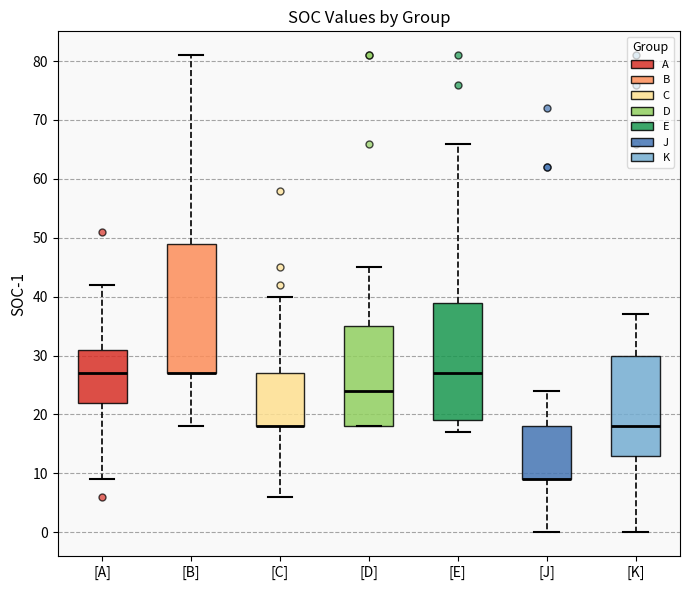

Reading left to right, read every box against the y-axis: the position of its median line, the range the box covers, and the ends of its whiskers. The values are not printed on the chart, so give them approximately, as read against the axis.

[A]: median 27, box 22 to 31, whiskers 9 to 42
[B]: median 27 (drawn on the box's lower edge), box 27 to 49, whiskers 18 to 81
[C]: median 18 (drawn on the box's lower edge), box 18 to 27, whiskers 6 to 40
[D]: median 24, box 18 to 35, whiskers 18 to 45
[E]: median 27, box 19 to 39, whiskers 17 to 66
[J]: median 9 (drawn on the box's lower edge), box 9 to 18, whiskers 0 to 24
[K]: median 18, box 13 to 30, whiskers 0 to 37